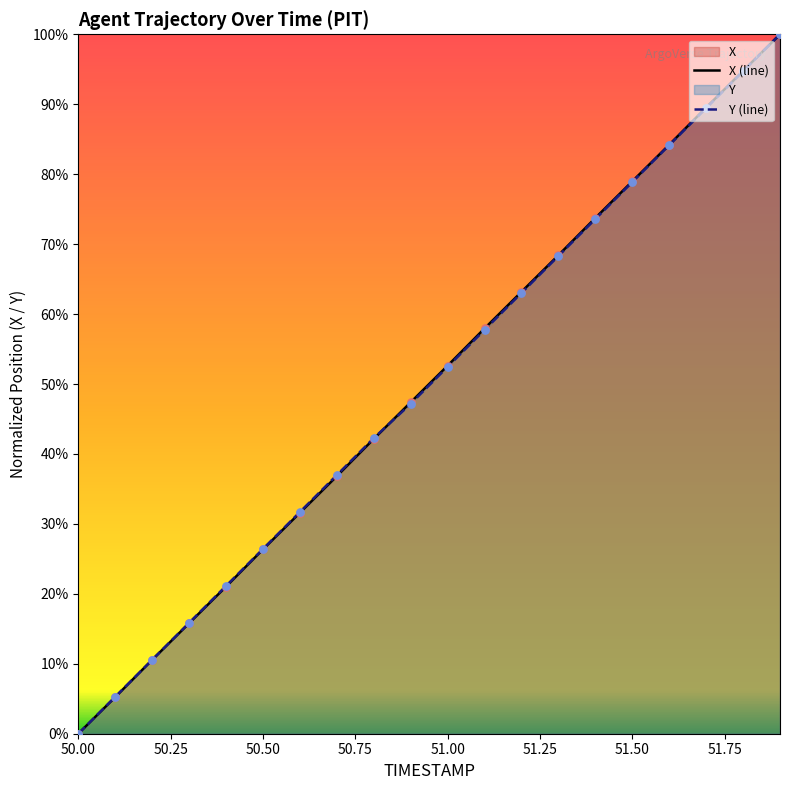

Which series has the largest total across all categories?

X (line)